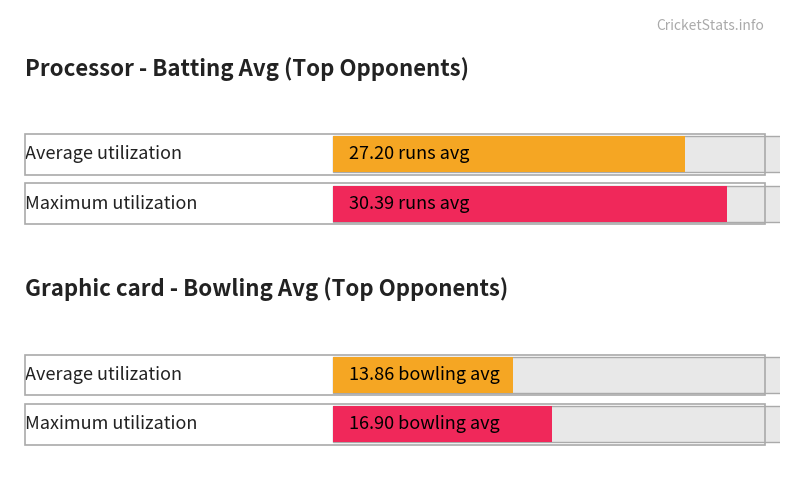

The Average utilization series shows 17.6 at West Indies. True or false?

False